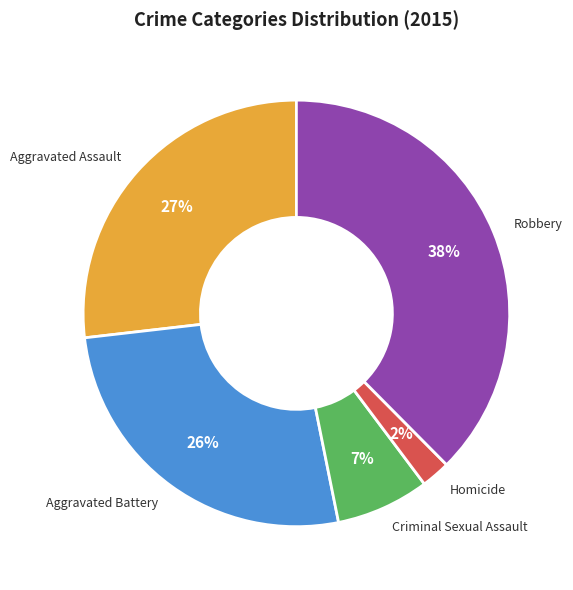

To the nearest percent, what is the combined percentage of Aggravated Assault and Homicide?

29%